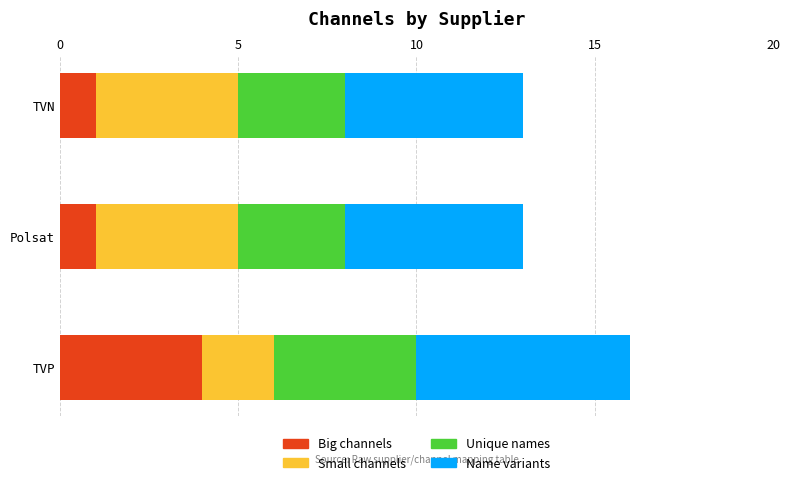

What is the sum of the Big channels values at TVN and TVP?

5